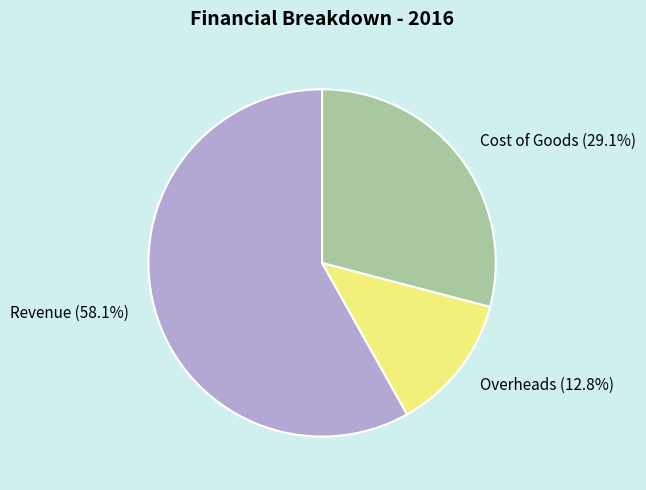

Does Revenue represent more than half of the total?

Yes